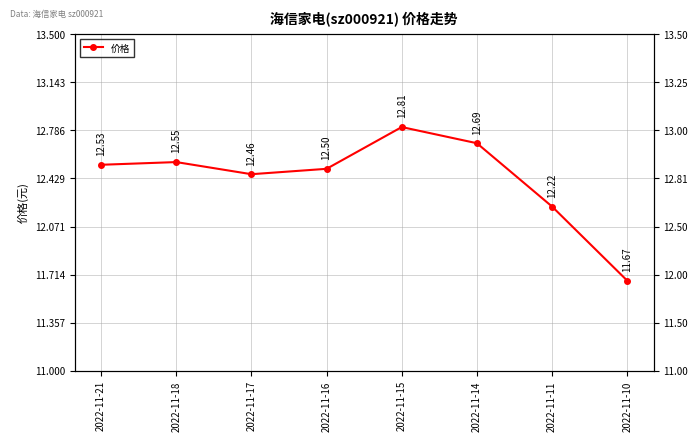

Reading right to left, extract all data points from this chart.

11.7	12.2	12.7	12.8	12.5	12.5	12.6	12.5